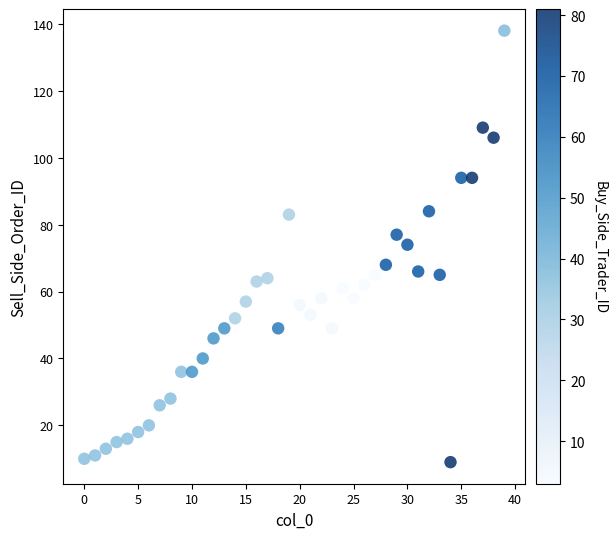

What is the range of Y values (max minus min)?

129